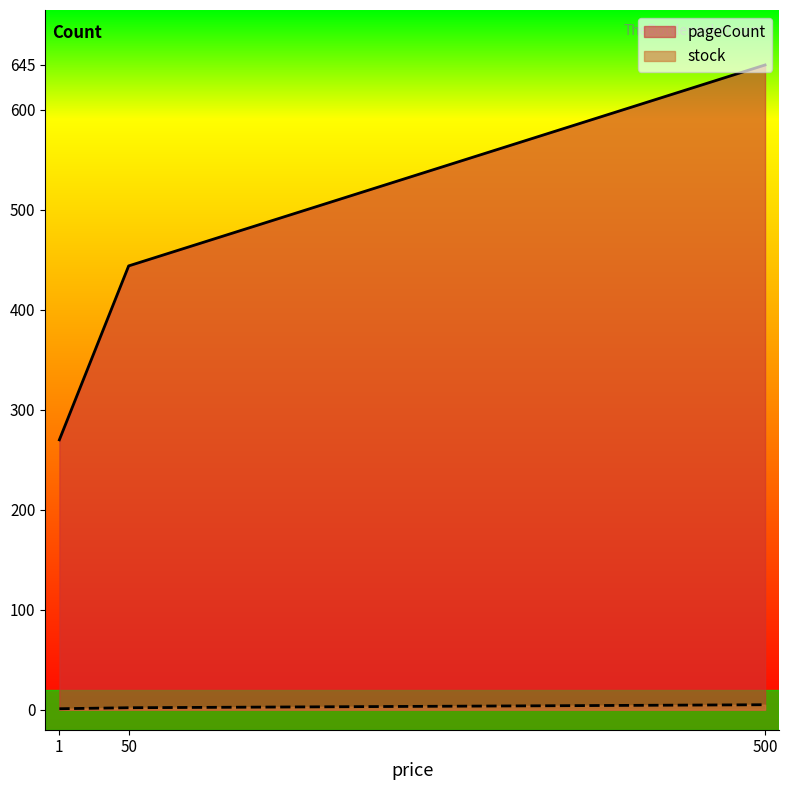

What is the greatest value displayed?

645